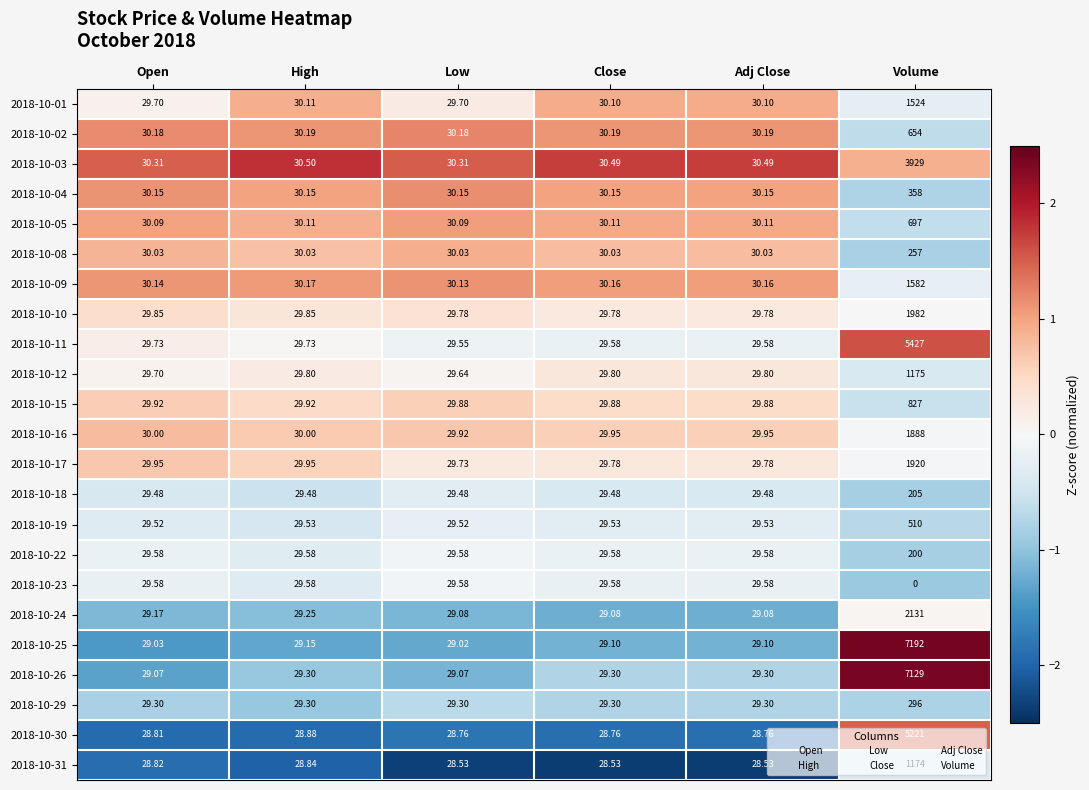

Which category has the highest value in the 2018-10-04 series?

Volume